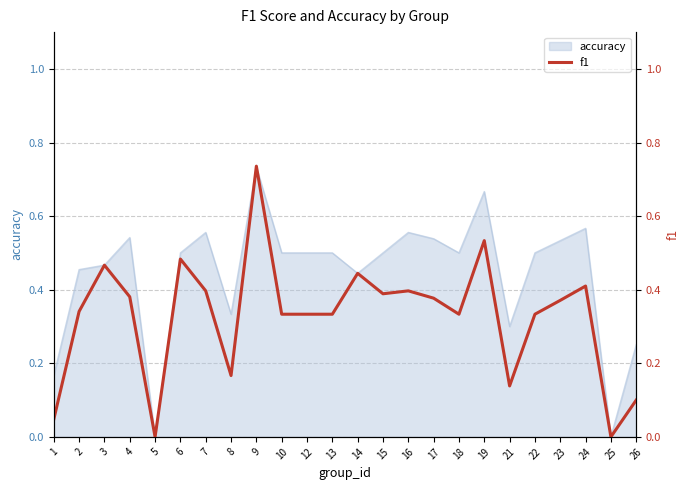

The chart shows a value of 0.1 at 21. True or false?

False